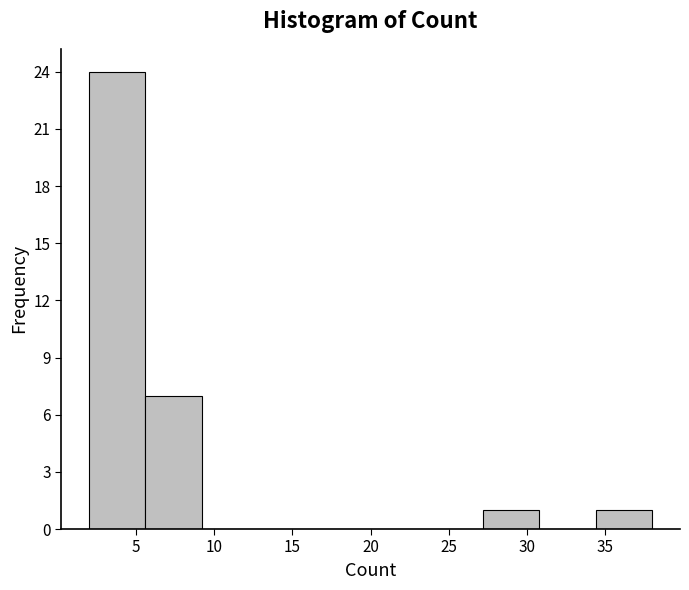

Reading left to right, list every bar in this chart as the range it spans on the x-axis followed by its height. Neither the bar edges nor the heights are printed on the chart, so give them approximately, as read against the axes.

2.0 to 5.6: 24
5.6 to 9.2: 7
9.2 to 12.8: 0
12.8 to 16.4: 0
16.4 to 20.0: 0
20.0 to 23.6: 0
23.6 to 27.2: 0
27.2 to 30.8: 1
30.8 to 34.4: 0
34.4 to 38.0: 1